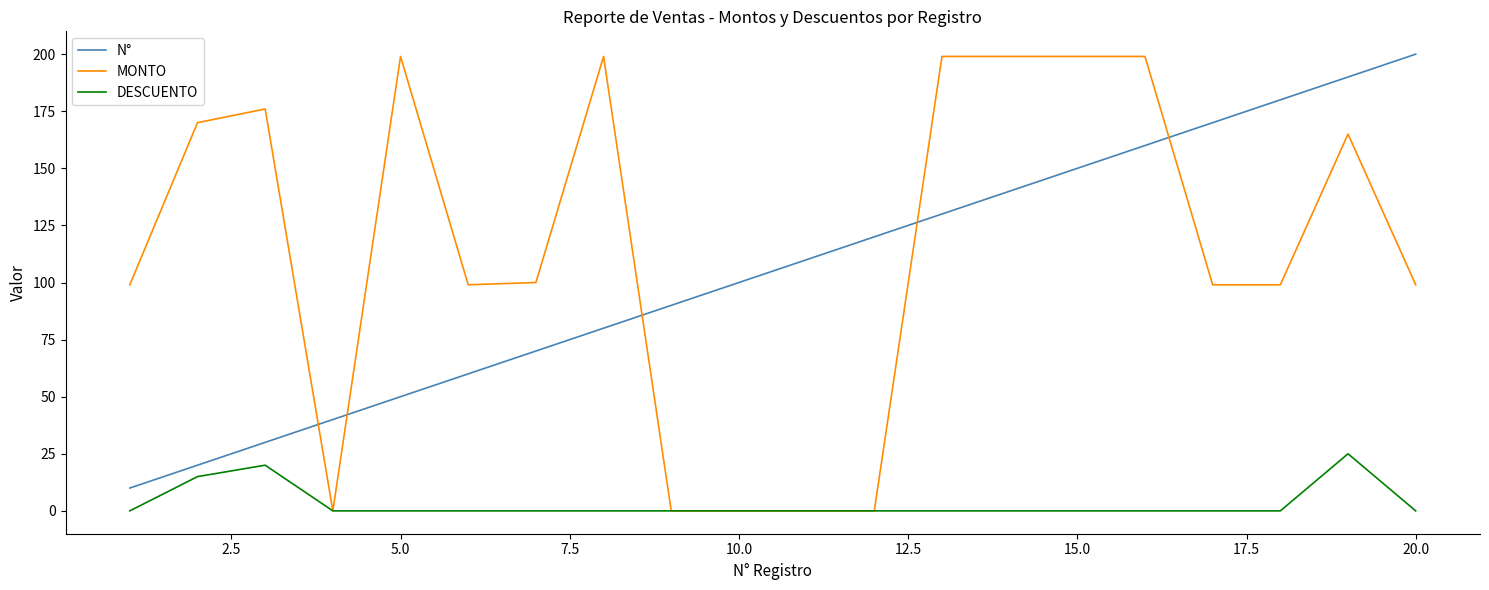

Which series has the largest range (max minus min)?

MONTO